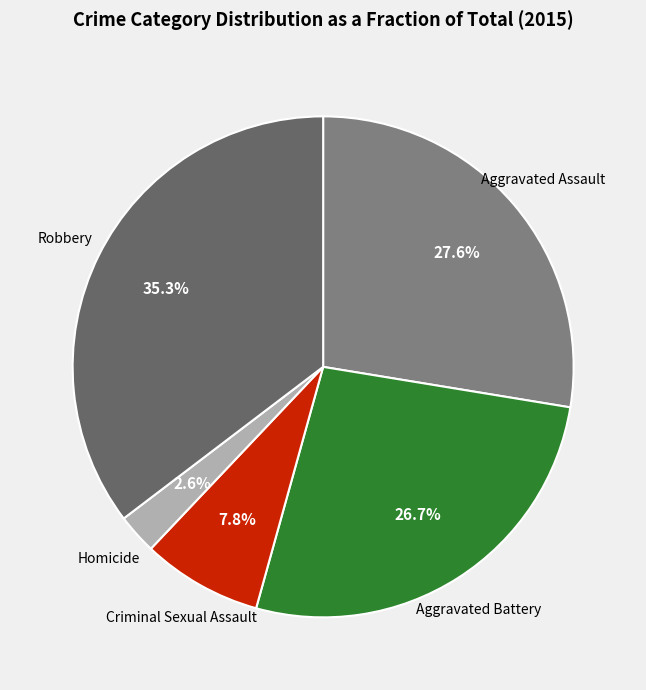

To the nearest percent, what is the combined percentage of Robbery and Aggravated Battery?

62%